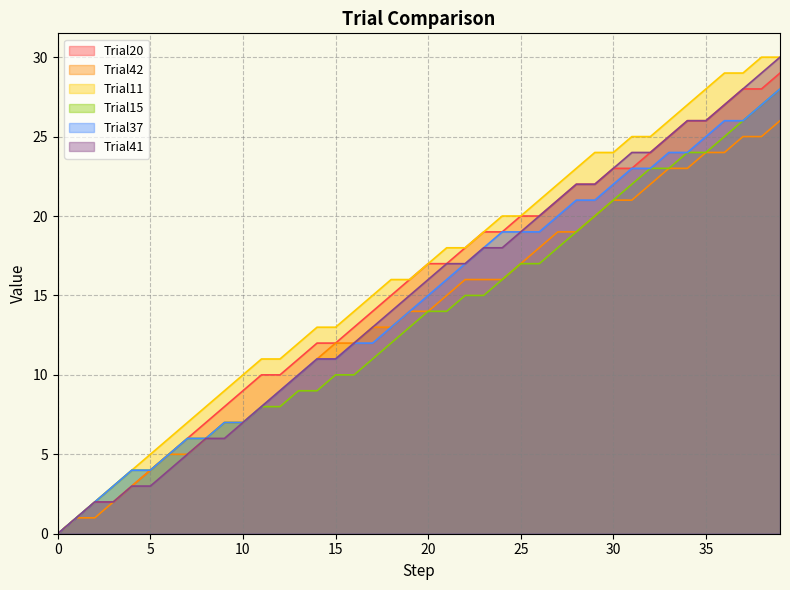

List the labels in order of Trial15 value, smallest first.

0, 1, 2, 3, 4, 5, 6, 7, 8, 9, 10, 11, 12, 13, 14, 15, 16, 17, 18, 19, 20, 21, 22, 23, 24, 25, 26, 27, 28, 29, 30, 31, 32, 33, 34, 35, 36, 37, 38, 39